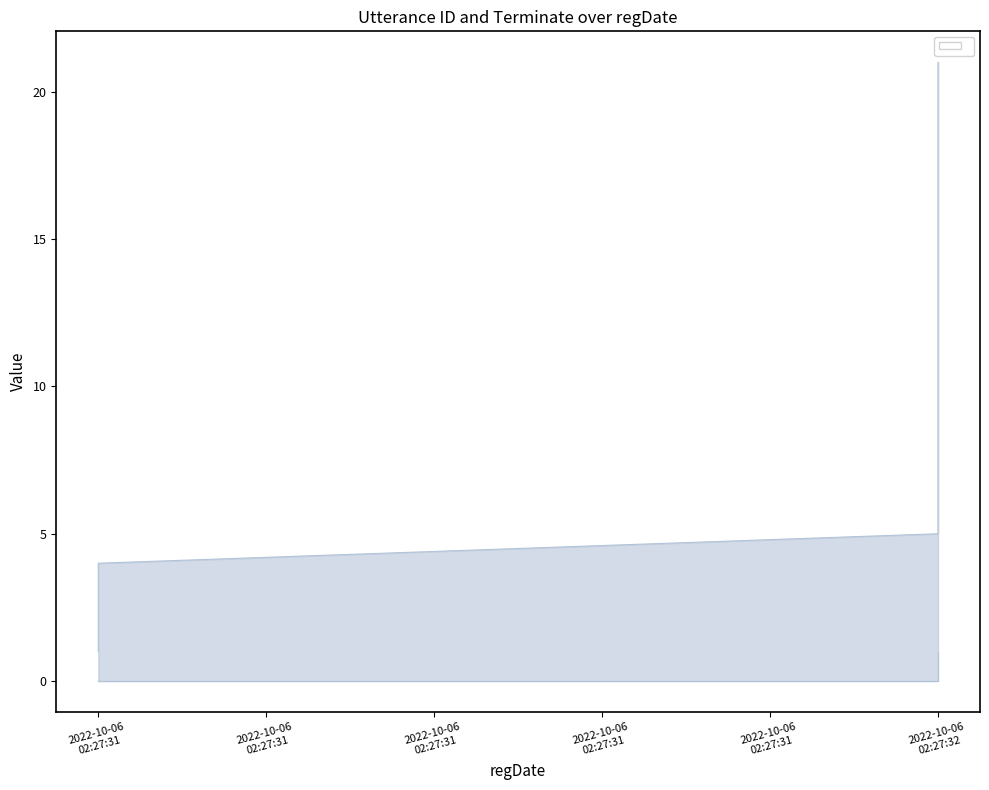

Reading right to left, what are all the values shown in this chart?

utterance_id: 2022-10-06 02:27:32=21	2022-10-06 02:27:32=20	2022-10-06 02:27:32=19	2022-10-06 02:27:32=18	2022-10-06 02:27:32=17	2022-10-06 02:27:32=16	2022-10-06 02:27:32=15	2022-10-06 02:27:32=14	2022-10-06 02:27:32=13	2022-10-06 02:27:32=12	2022-10-06 02:27:32=11	2022-10-06 02:27:32=10	2022-10-06 02:27:32=9	2022-10-06 02:27:32=8	2022-10-06 02:27:32=7	2022-10-06 02:27:32=6	2022-10-06 02:27:32=5	2022-10-06 02:27:31=4	2022-10-06 02:27:31=3	2022-10-06 02:27:31=2	2022-10-06 02:27:31=1
terminate: 2022-10-06 02:27:32=1	2022-10-06 02:27:32=0	2022-10-06 02:27:32=0	2022-10-06 02:27:32=0	2022-10-06 02:27:32=0	2022-10-06 02:27:32=0	2022-10-06 02:27:32=0	2022-10-06 02:27:32=0	2022-10-06 02:27:32=0	2022-10-06 02:27:32=0	2022-10-06 02:27:32=0	2022-10-06 02:27:32=0	2022-10-06 02:27:32=0	2022-10-06 02:27:32=0	2022-10-06 02:27:32=0	2022-10-06 02:27:32=0	2022-10-06 02:27:32=0	2022-10-06 02:27:31=0	2022-10-06 02:27:31=0	2022-10-06 02:27:31=0	2022-10-06 02:27:31=0